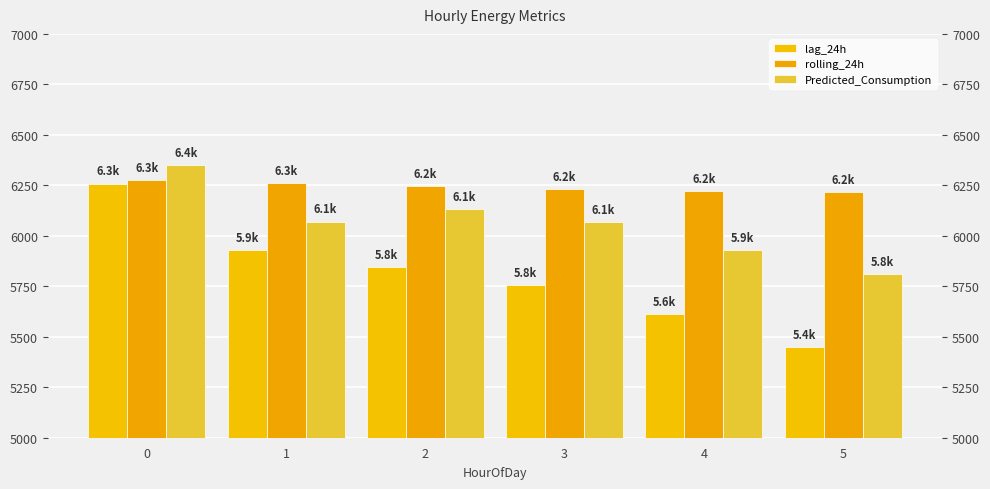

Which series has the largest range (max minus min)?

lag_24h